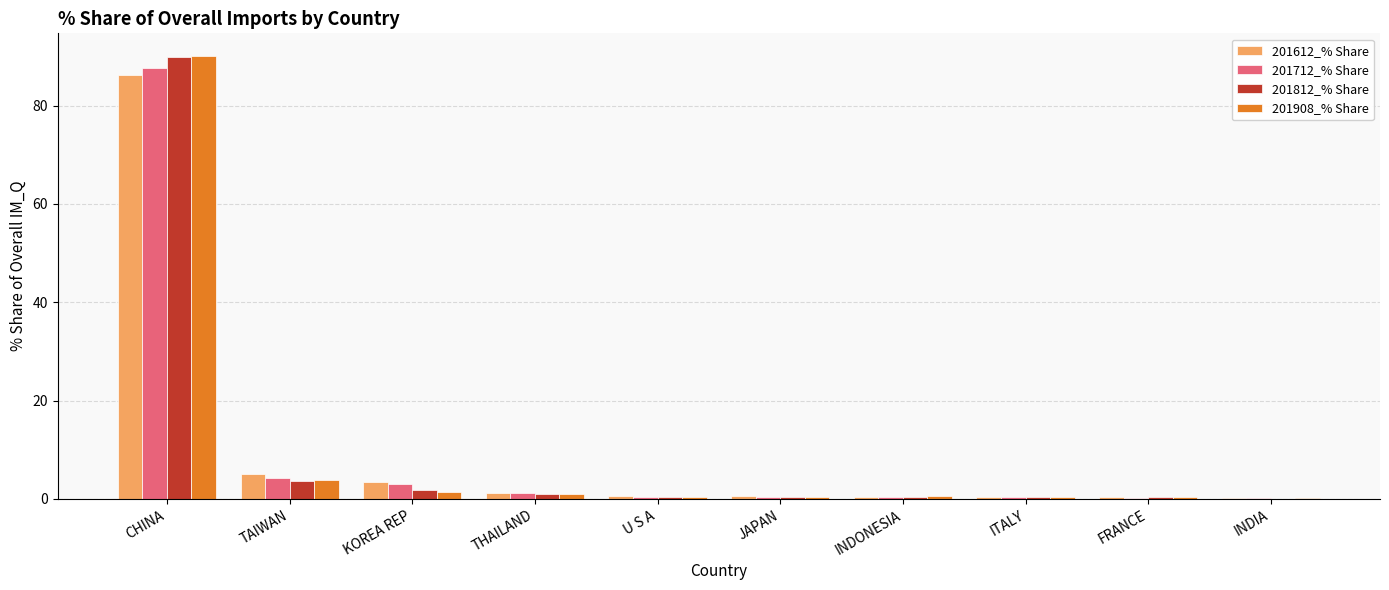

Where is 201908_% Share nearest to the value 45?

TAIWAN